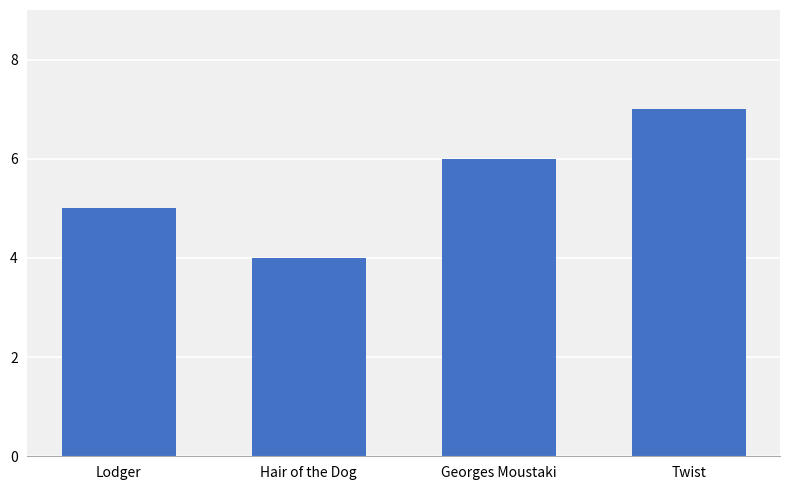

At which category does the chart reach its peak across all series?

Twist